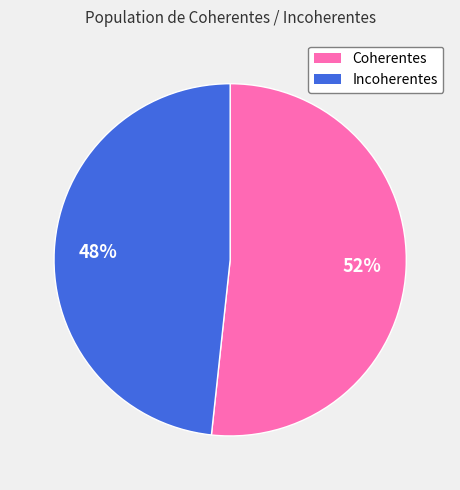

How many segments does this pie chart have?

2